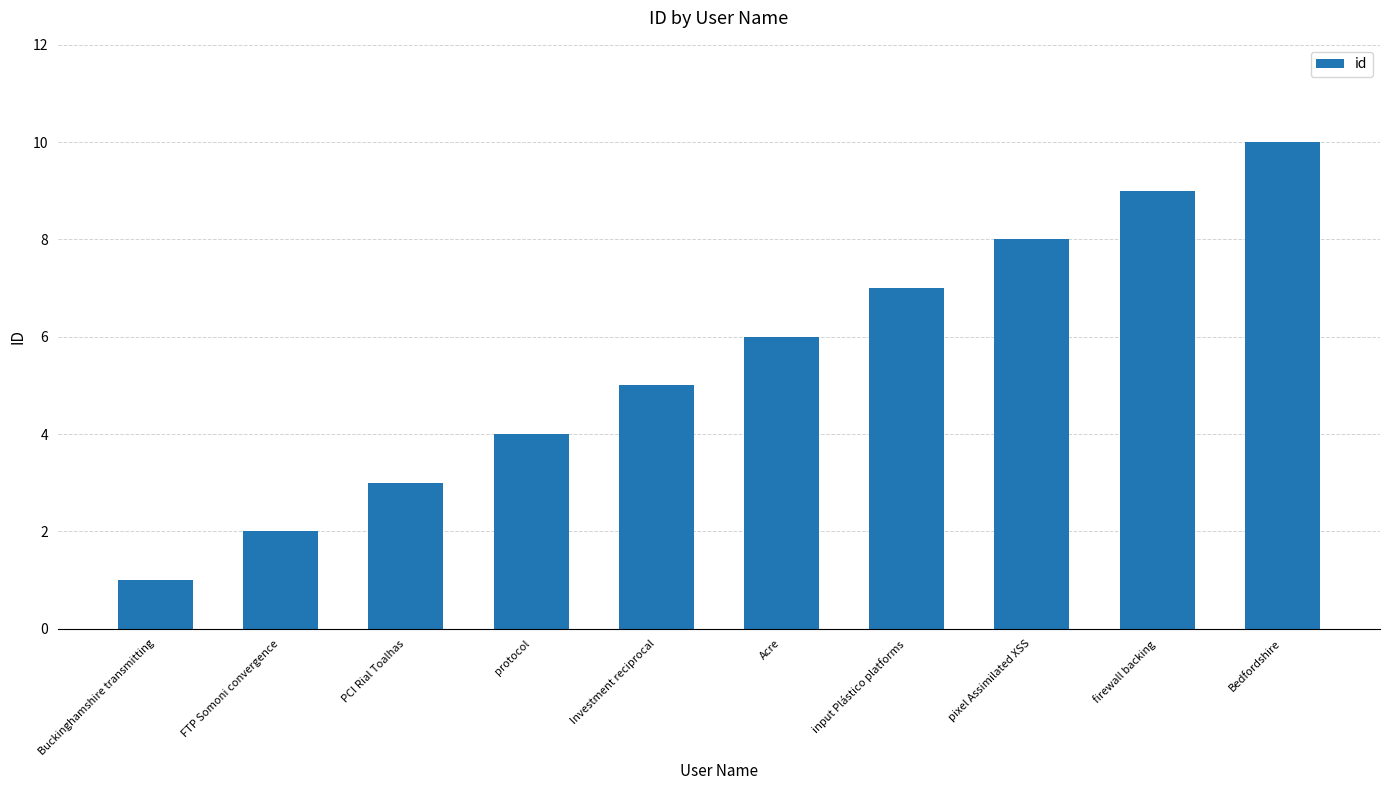

The chart shows a value of 5 at Investment reciprocal. True or false?

True